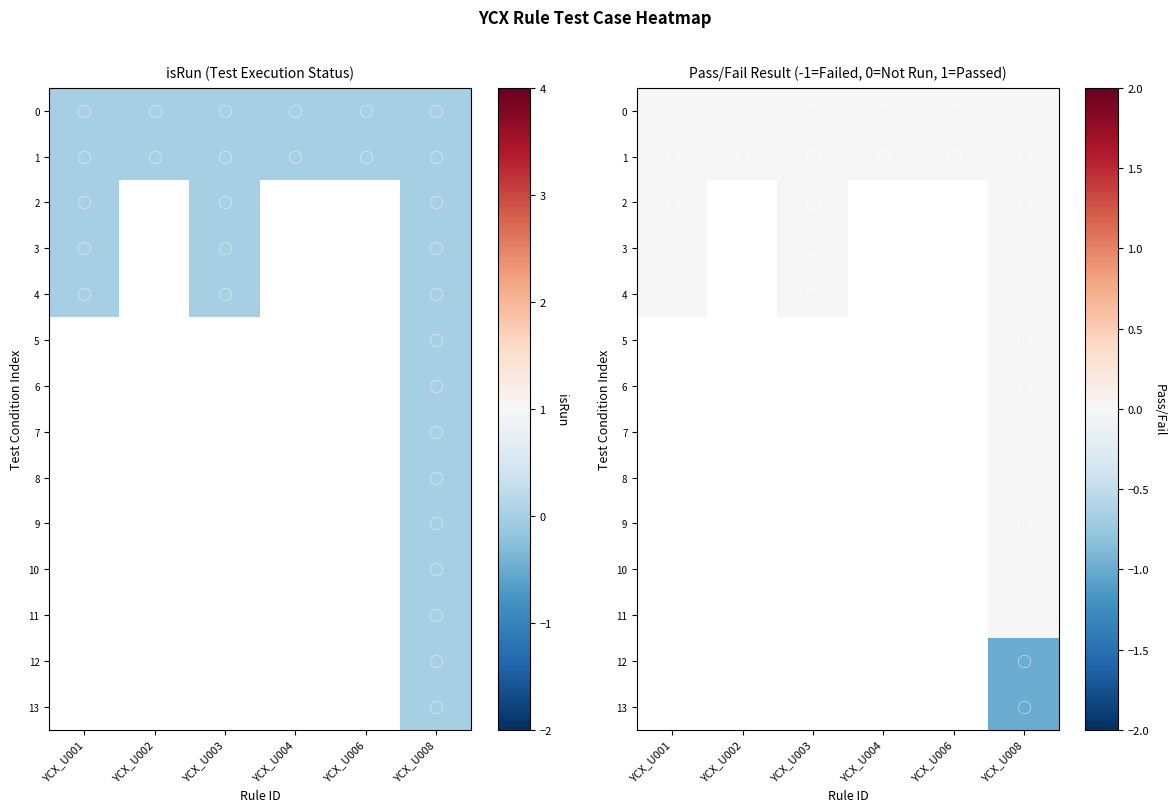

Is the value of 7 at YCX_U004 greater than the value of 0 at YCX_U002?

No